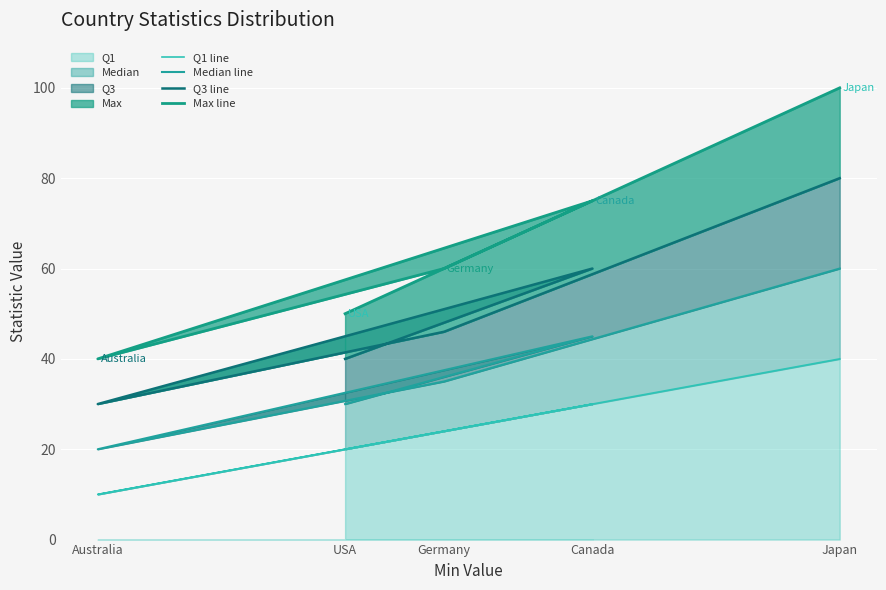

List the series in order of their overall mean, highest first.

Max line, Q3 line, Median line, Q1 line